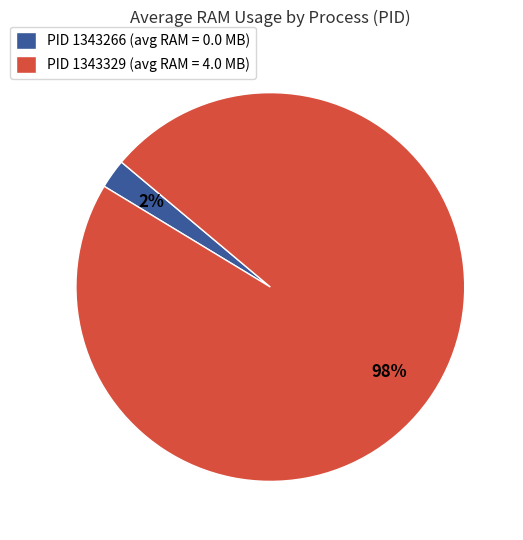

Rank the categories by value from lowest to highest.

PID 1343266 (avg RAM = 0.0 MB), PID 1343329 (avg RAM = 4.0 MB)